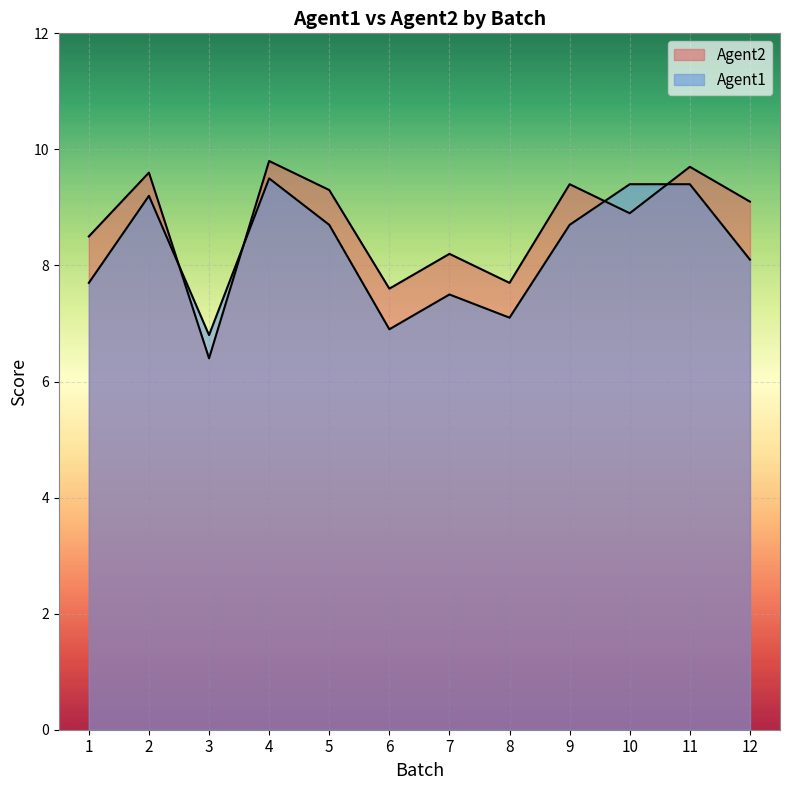

Read the Agent2 value at 3.

6.4